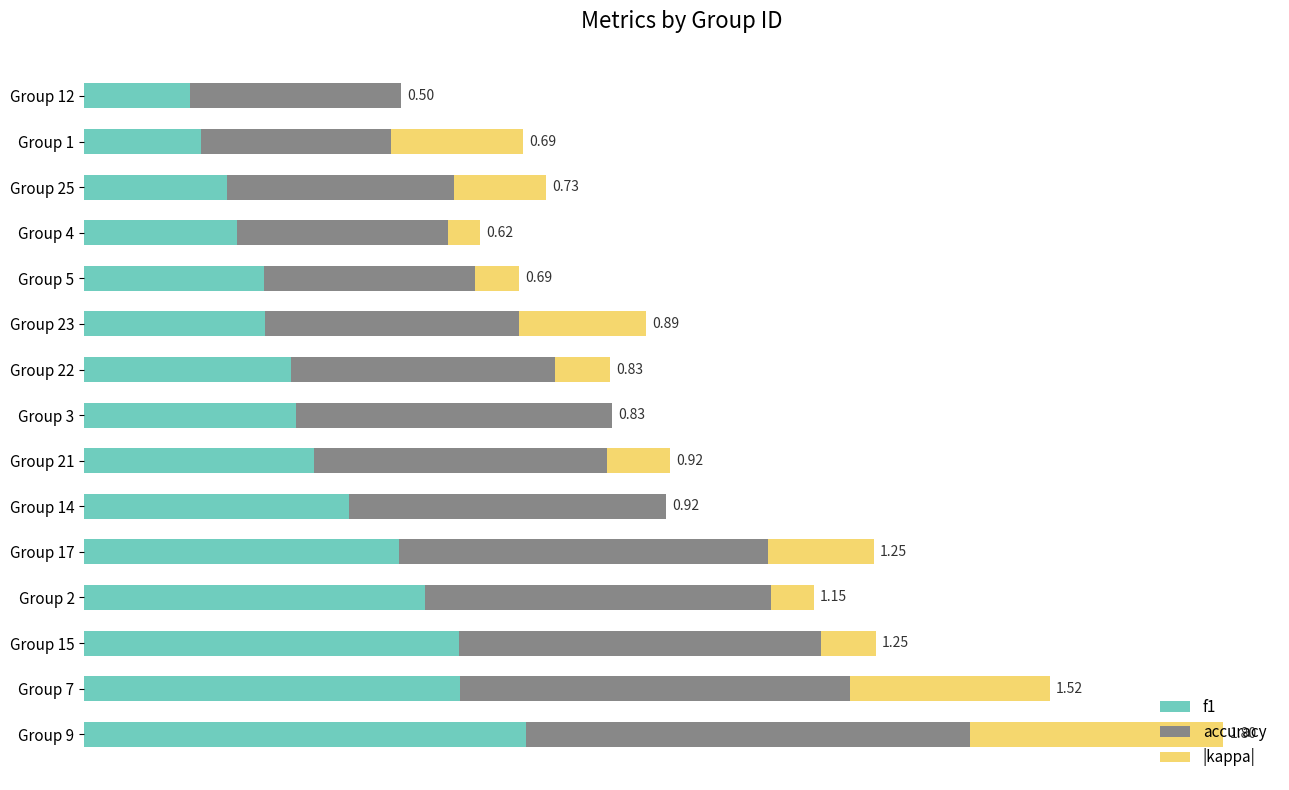

What are all the series names shown in the legend?

f1, accuracy, |kappa|